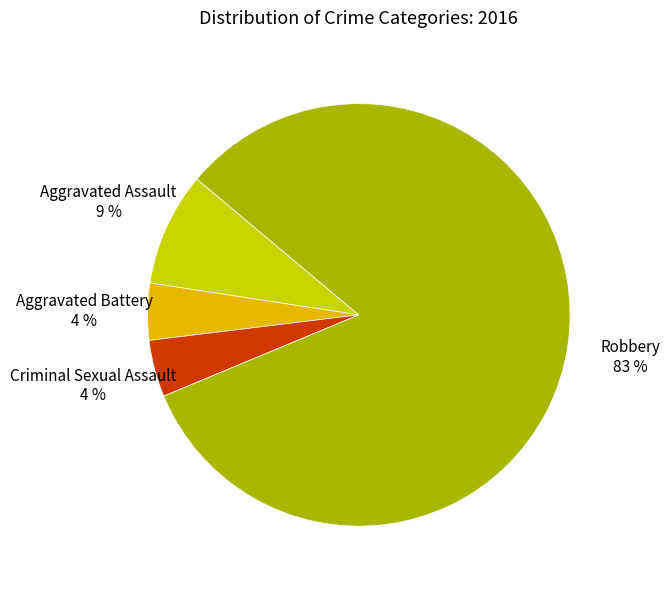

Is there a majority slice in this chart?

Yes